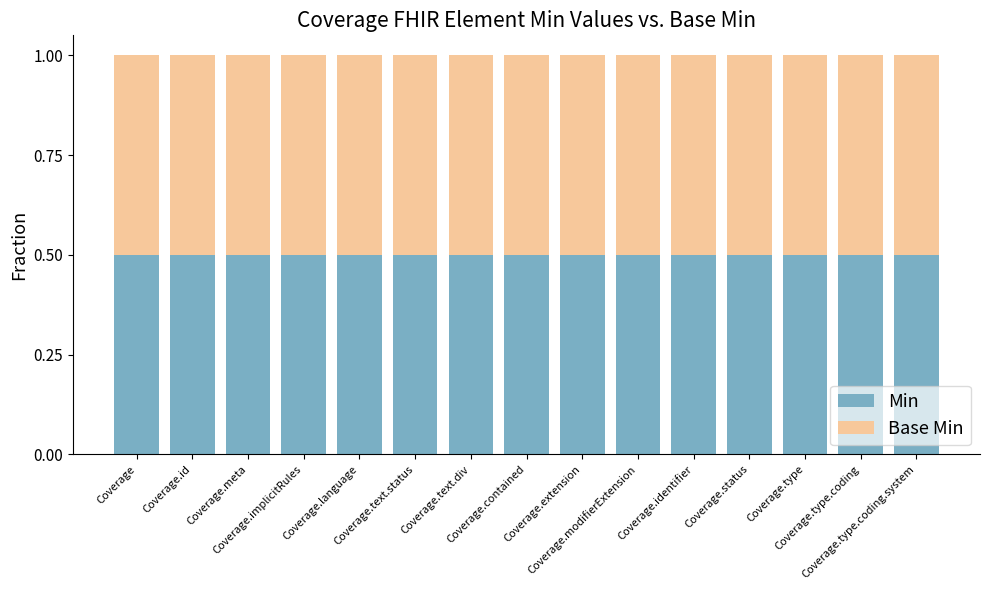

List the labels in order of Min value, smallest first.

Coverage, Coverage.id, Coverage.meta, Coverage.implicitRules, Coverage.language, Coverage.contained, Coverage.extension, Coverage.modifierExtension, Coverage.identifier, Coverage.type, Coverage.type.coding, Coverage.type.coding.system, Coverage.text.status, Coverage.text.div, Coverage.status